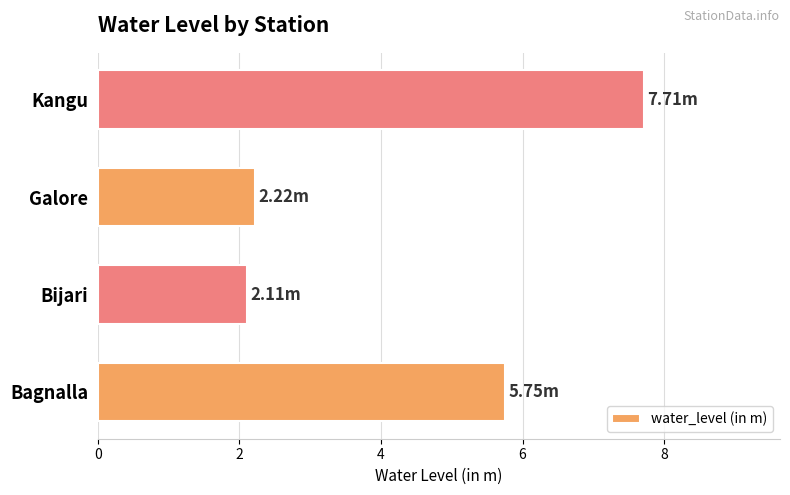

How many categories are shown in the chart?

4